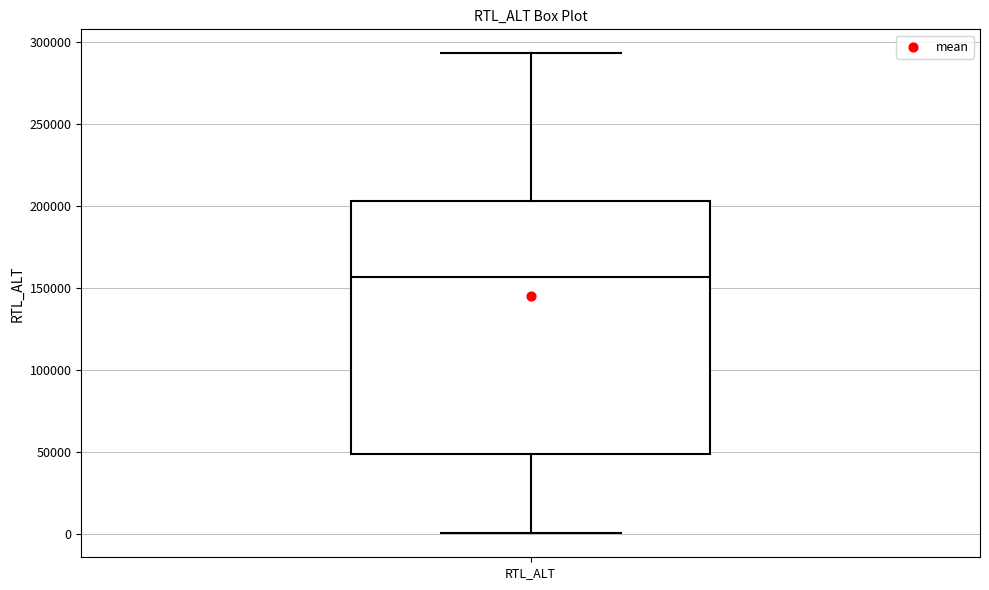

Transcribe this box plot: give where the median line is, the range the box spans, and where the two whiskers end, as read against the y-axis. The values are not printed on the chart, so give them approximately, as read against the axis.

median 155000, box 50000 to 205000, whiskers 0 to 295000